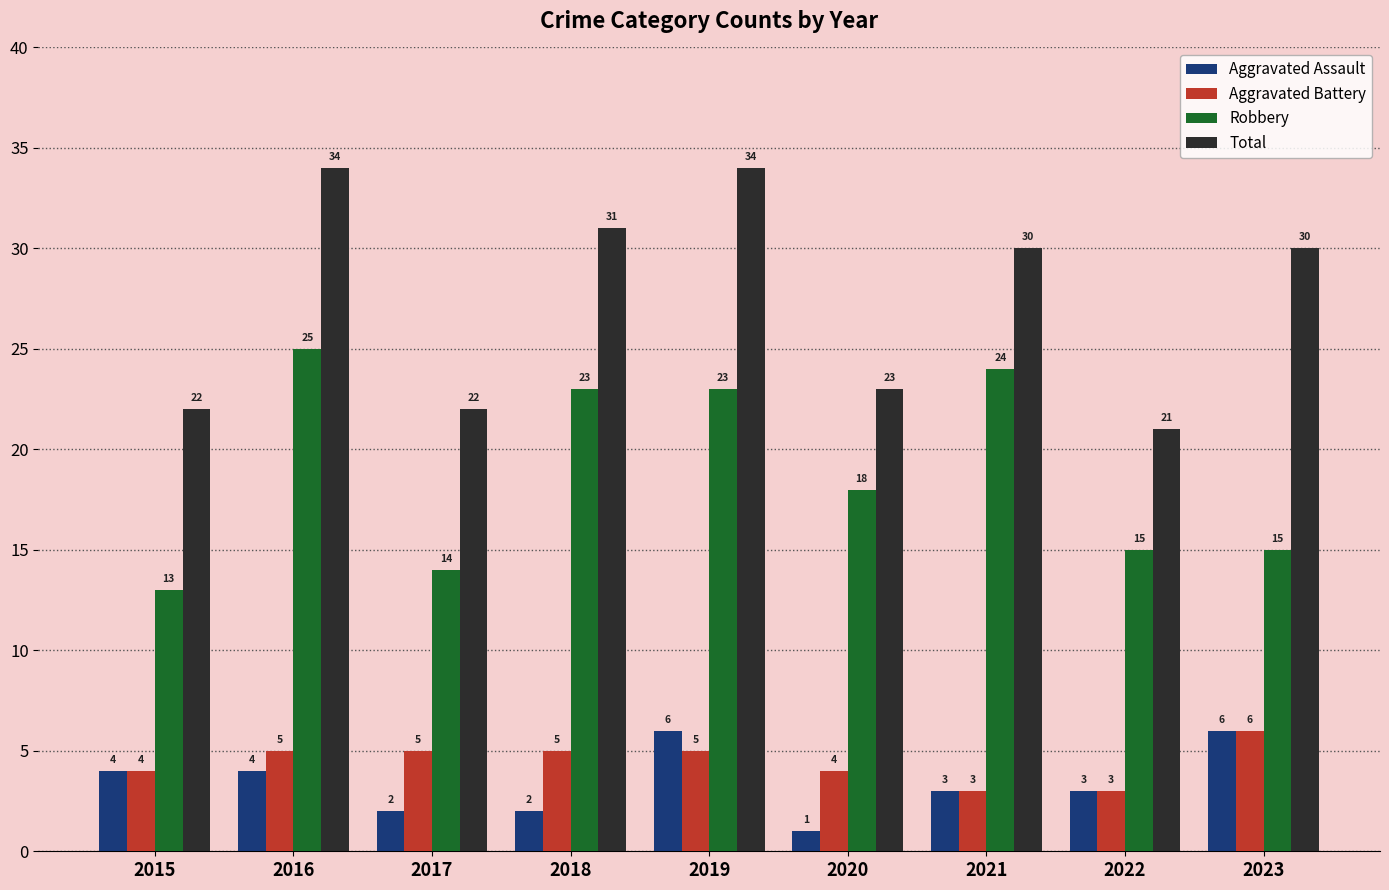

What is the spread (max minus min) of values at 2021?

27